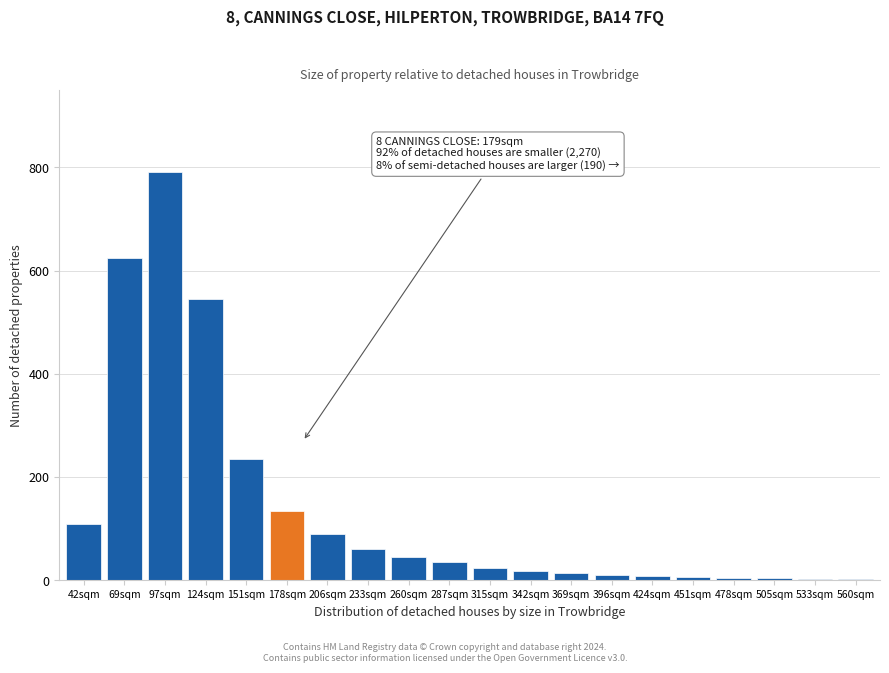

What value does the data have at 287sqm?

35